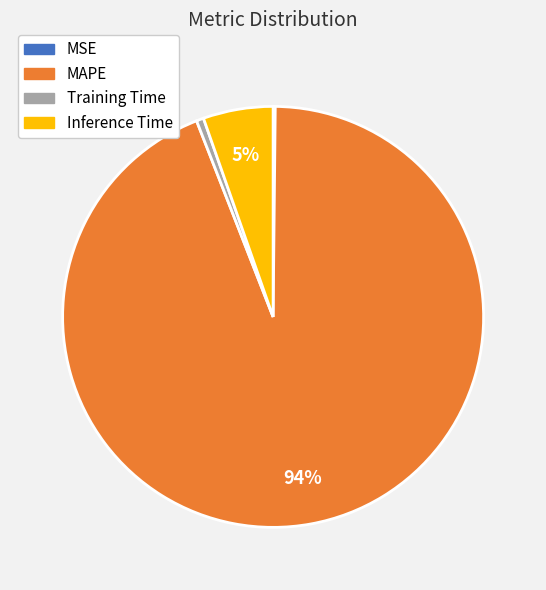

Which category has the biggest portion of the pie?

MAPE